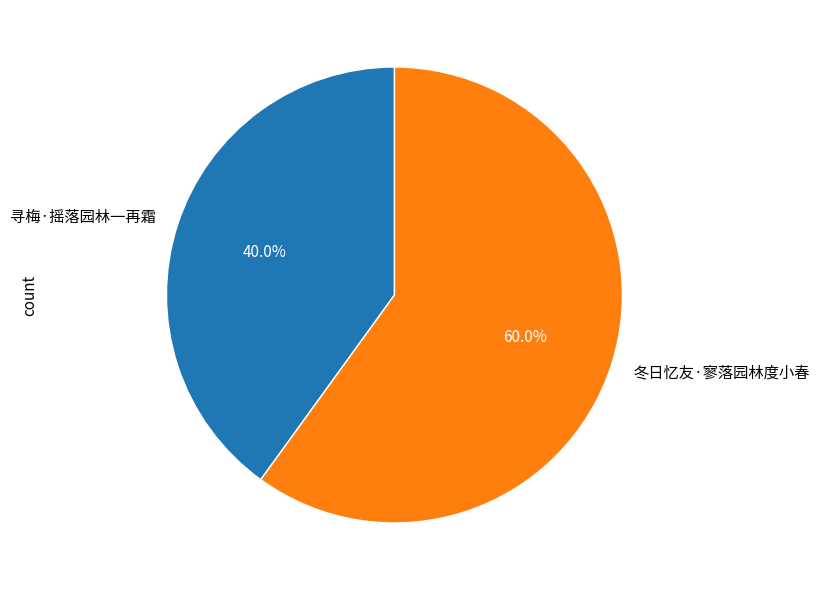

To the nearest percent, what is the combined percentage of 冬日忆友·寥落园林度小春 and 寻梅·摇落园林一再霜?

100%